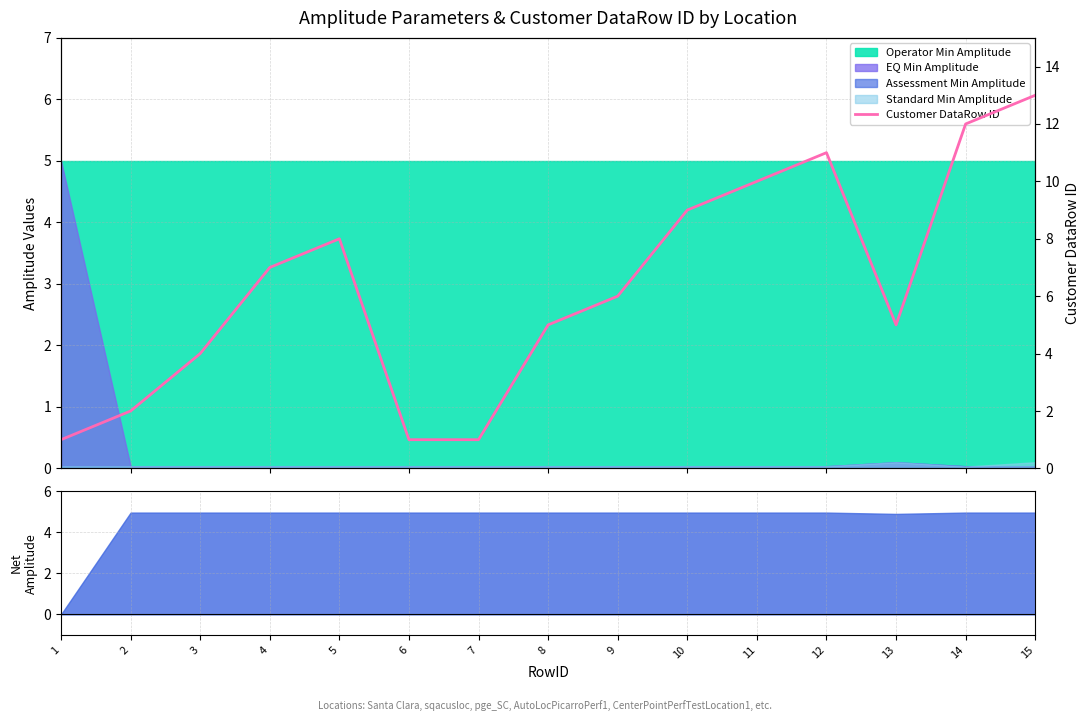

What is the value of the 11th point from the left?

10